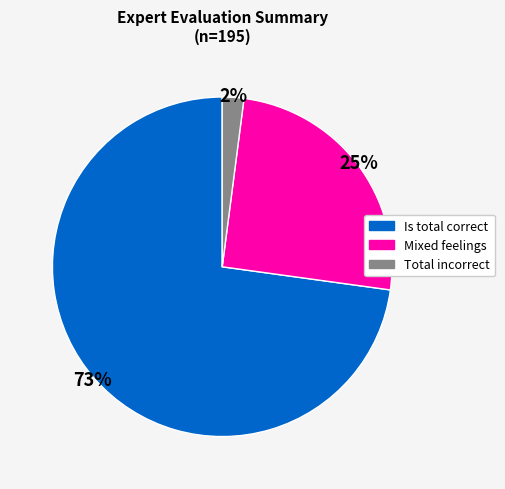

Which has a higher value, Total incorrect or Mixed feelings?

Mixed feelings